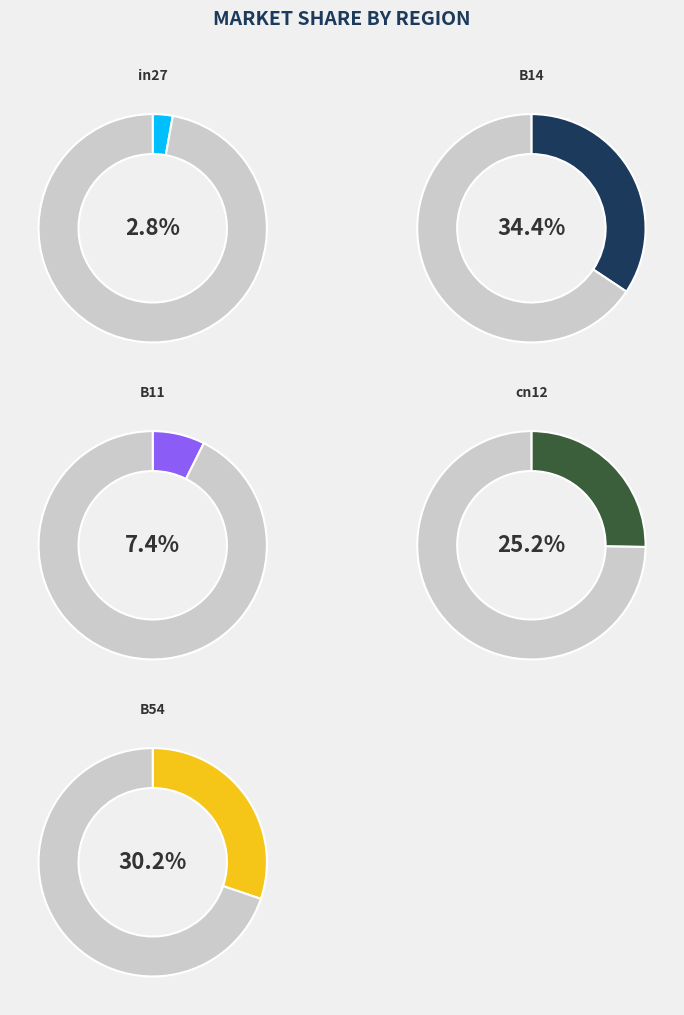

True or false: cn12 accounts for 33% of the total.

False